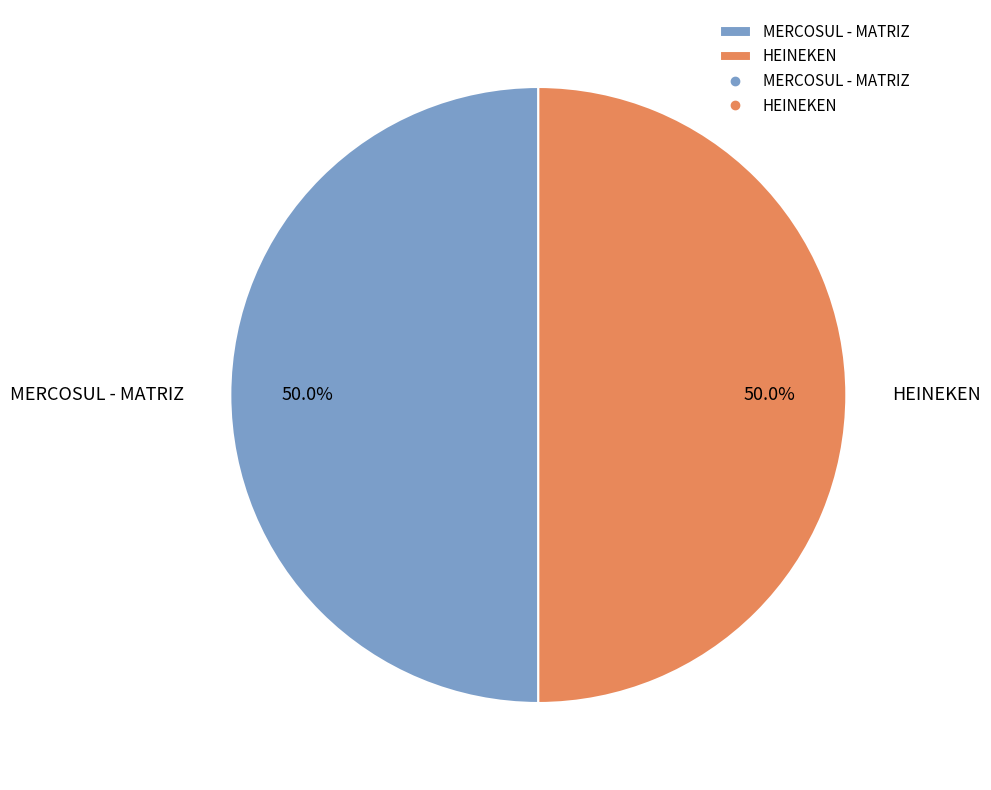

What percentage do MERCOSUL - MATRIZ and HEINEKEN together represent?

100.0%